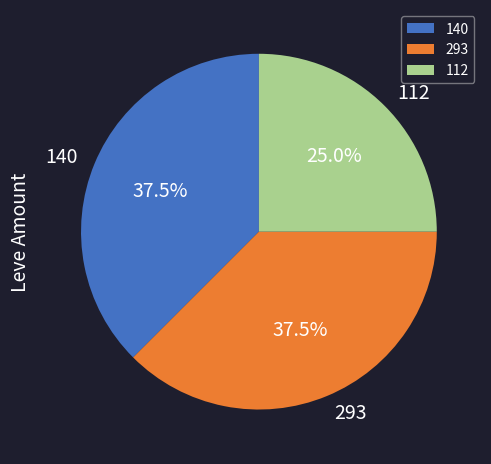

How many slices are in this pie chart?

3